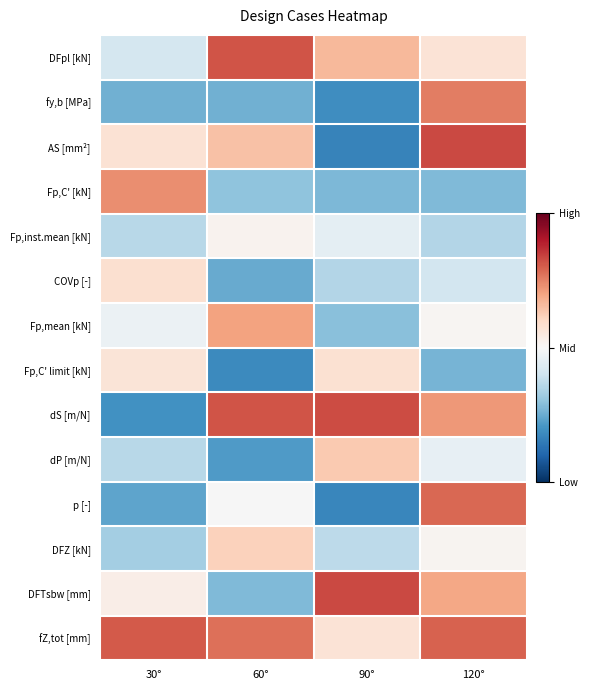

Reading right to left, what are all the values shown in this chart?

DFpl [kN]: 120°=0.6	90°=0.7	60°=0.8	30°=0.4
fy,b [MPa]: 120°=0.8	90°=0.2	60°=0.3	30°=0.3
AS [mm²]: 120°=0.8	90°=0.2	60°=0.6	30°=0.6
Fp,C' [kN]: 120°=0.3	90°=0.3	60°=0.3	30°=0.7
Fp,inst.mean [kN]: 120°=0.4	90°=0.5	60°=0.5	30°=0.4
COVp [-]: 120°=0.4	90°=0.4	60°=0.2	30°=0.6
Fp,mean [kN]: 120°=0.5	90°=0.3	60°=0.7	30°=0.5
Fp,C' limit [kN]: 120°=0.3	90°=0.6	60°=0.2	30°=0.6
dS [m/N]: 120°=0.7	90°=0.8	60°=0.8	30°=0.2
dP [m/N]: 120°=0.5	90°=0.6	60°=0.2	30°=0.4
p [-]: 120°=0.8	90°=0.2	60°=0.5	30°=0.2
DFZ [kN]: 120°=0.5	90°=0.4	60°=0.6	30°=0.3
DFTsbw [mm]: 120°=0.7	90°=0.8	60°=0.3	30°=0.5
fZ,tot [mm]: 120°=0.8	90°=0.6	60°=0.8	30°=0.8